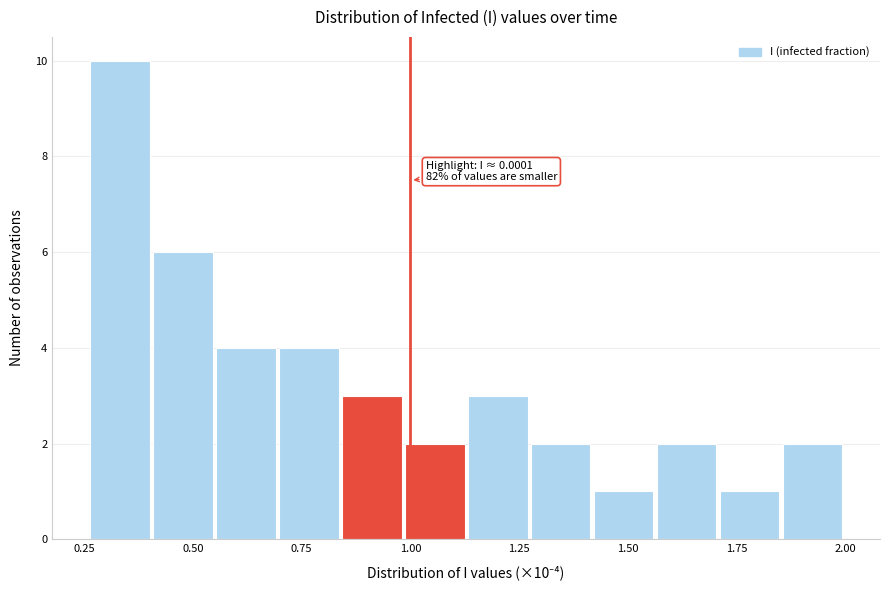

Read against the x-axis, roughly where is the centre of the tallest bar?

0.35